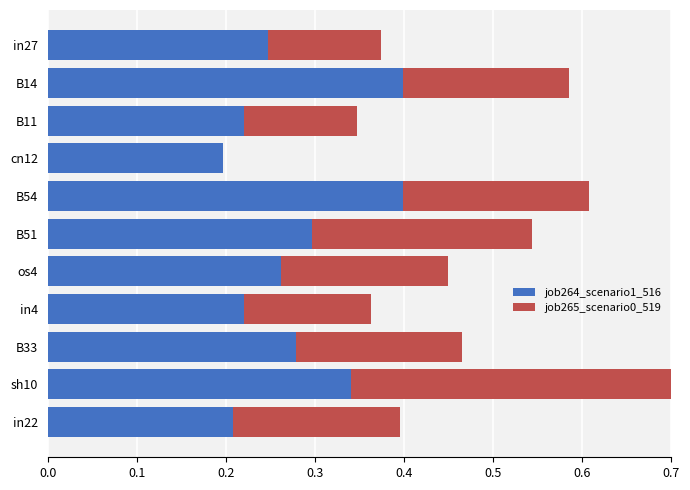

What is the greatest value displayed?

0.4